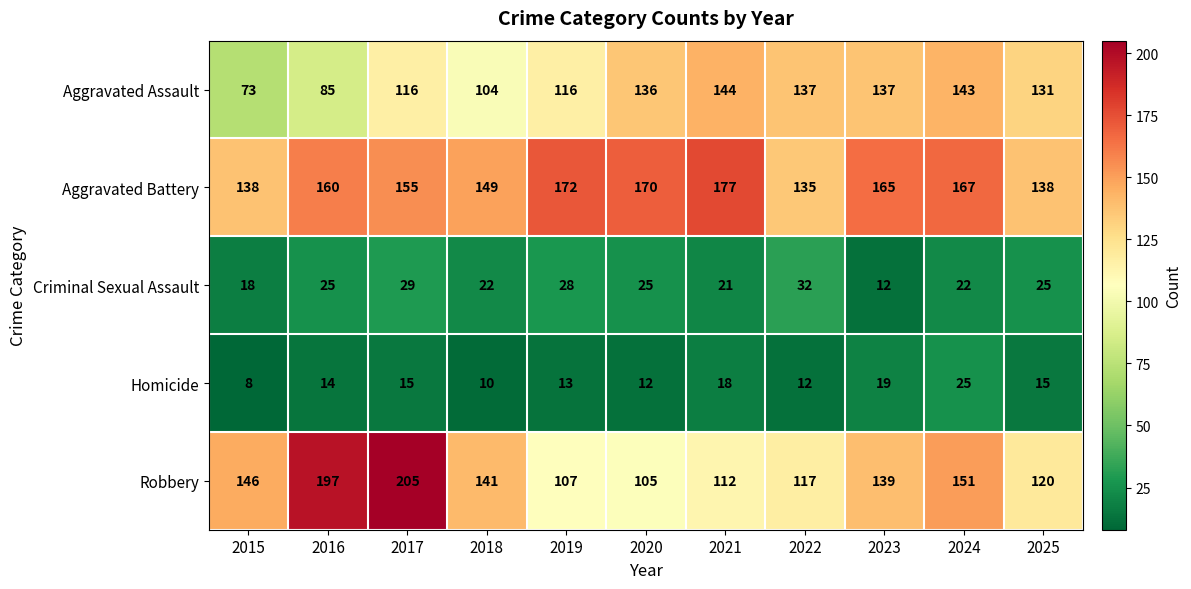

Rank the series by their maximum value, from lowest to highest.

Homicide, Criminal Sexual Assault, Aggravated Assault, Aggravated Battery, Robbery